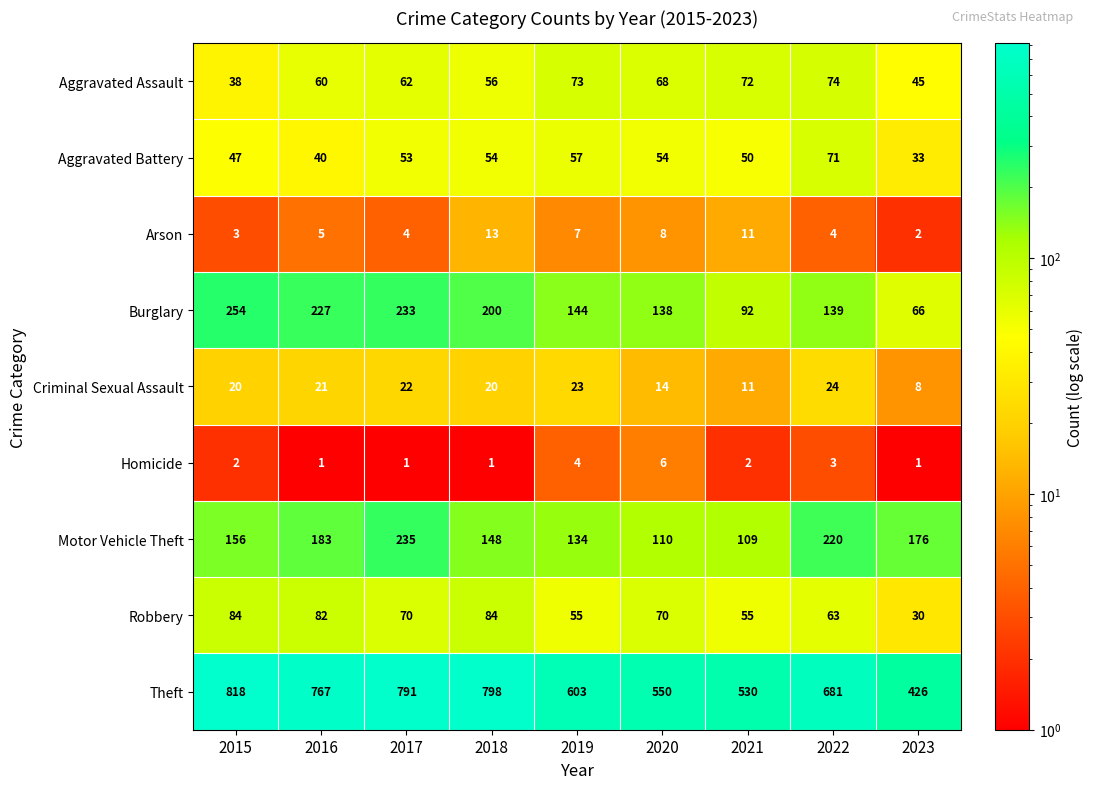

The value of Theft at 2019 is 817. True or false?

False